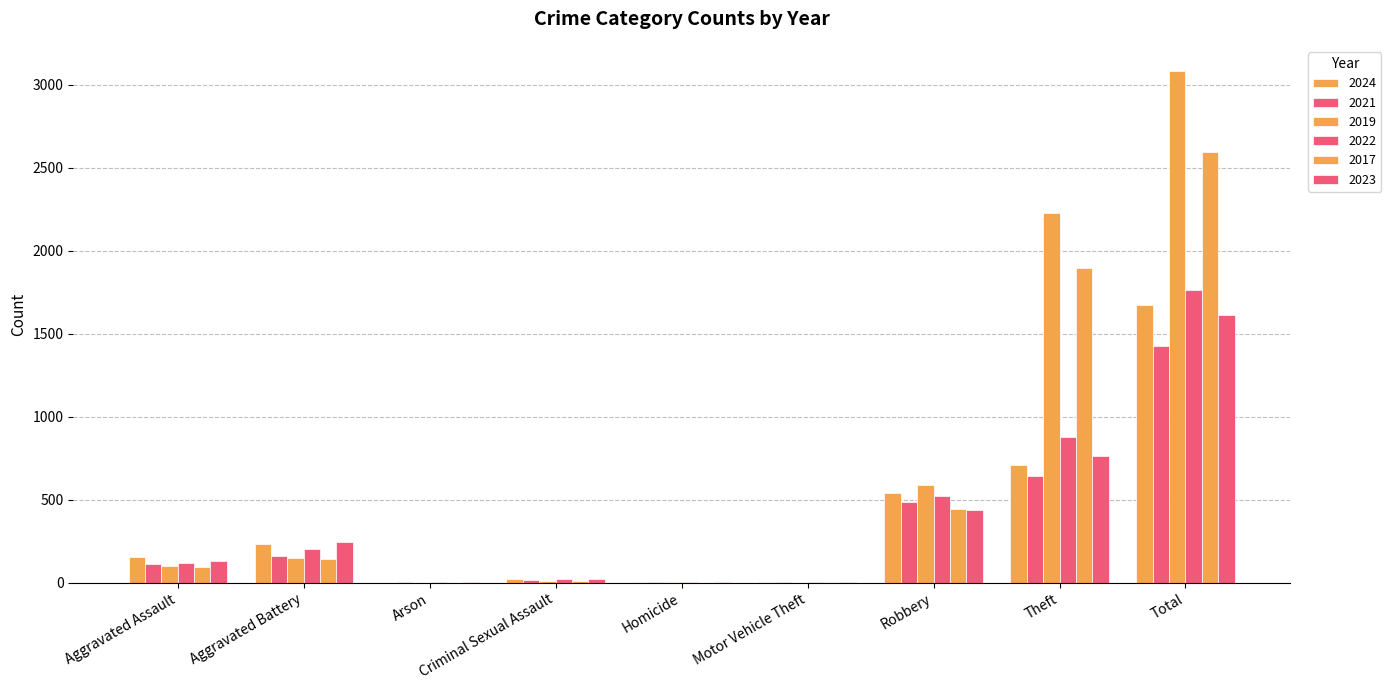

Reading left to right, list all the values displayed in this chart.

2024: 153	232	1	24	4	3	543	712	1674
2021: 110	163	2	14	5	2	484	642	1423
2019: 98	148	1	8	2	1	591	2230	3080
2022: 121	202	5	24	6	2	521	880	1761
2017: 95	142	0	8	1	2	446	1896	2592
2023: 130	244	2	22	2	6	440	766	1612